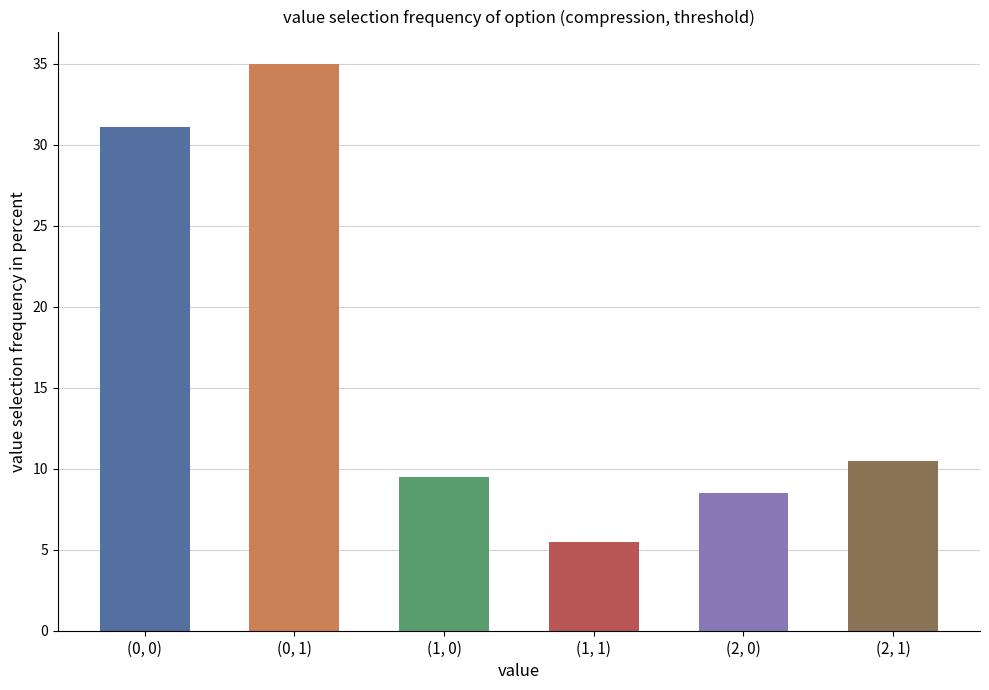

What position from the left is (2, 1)?

6